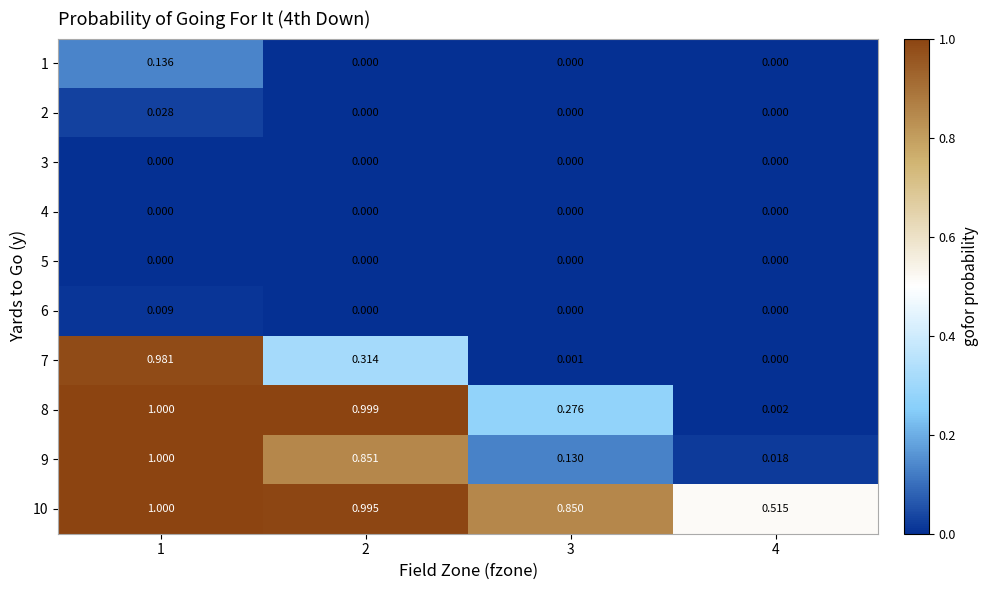

How many data points in 1 are above 0?

1